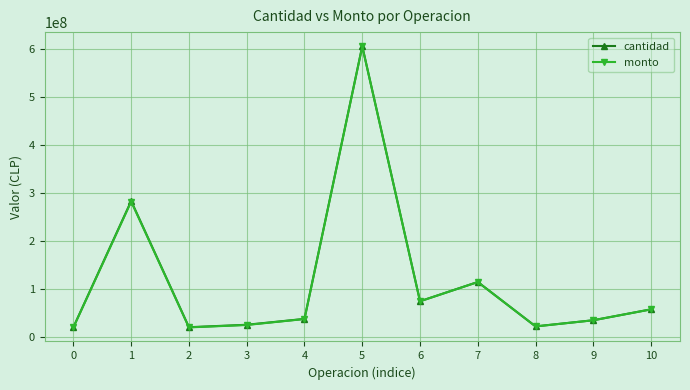

What is the average value of the cantidad series?

117916077.9